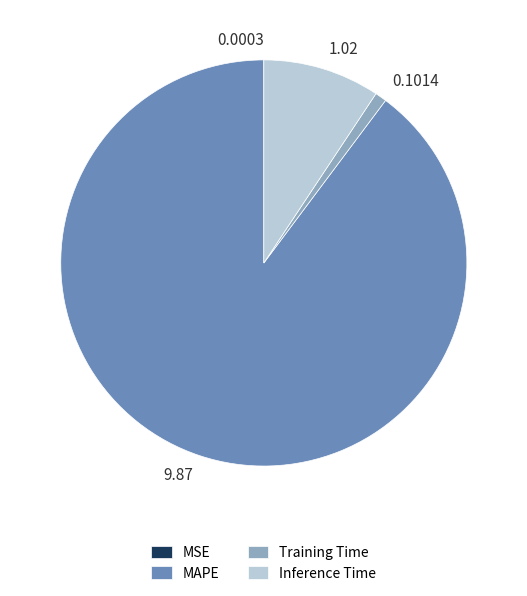

What is the ratio of the value at Training Time to the value at Inference Time?

0.1